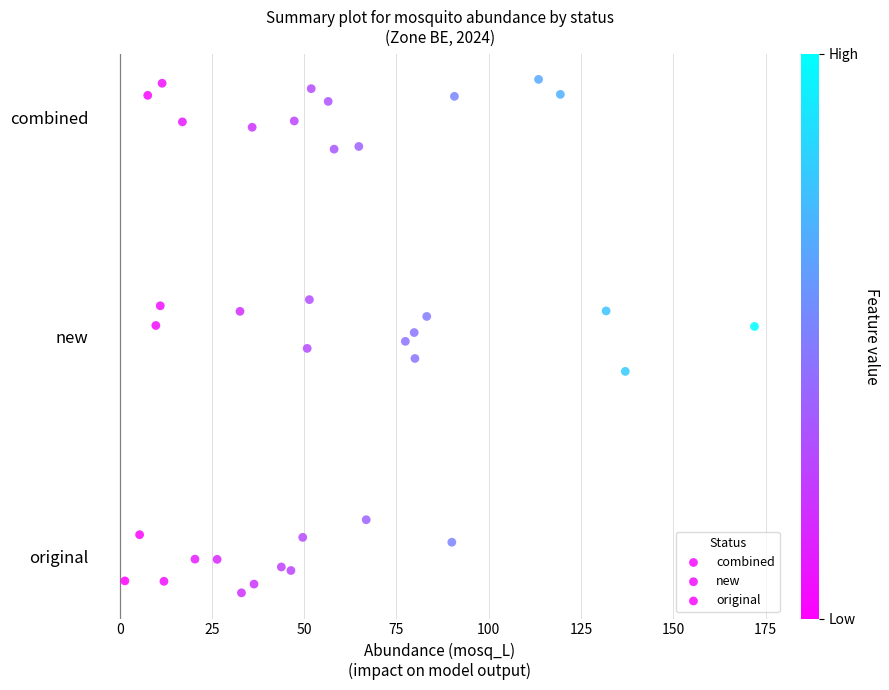

Which series reaches the maximum Y coordinate?

combined